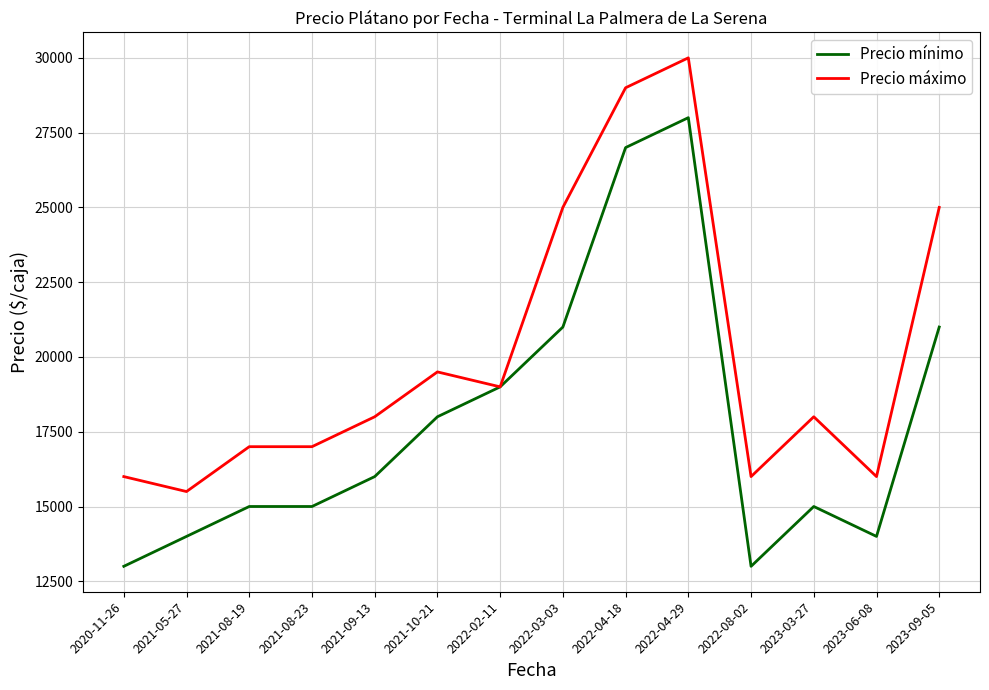

What is the difference between the highest and lowest values at 2023-03-27?

3000